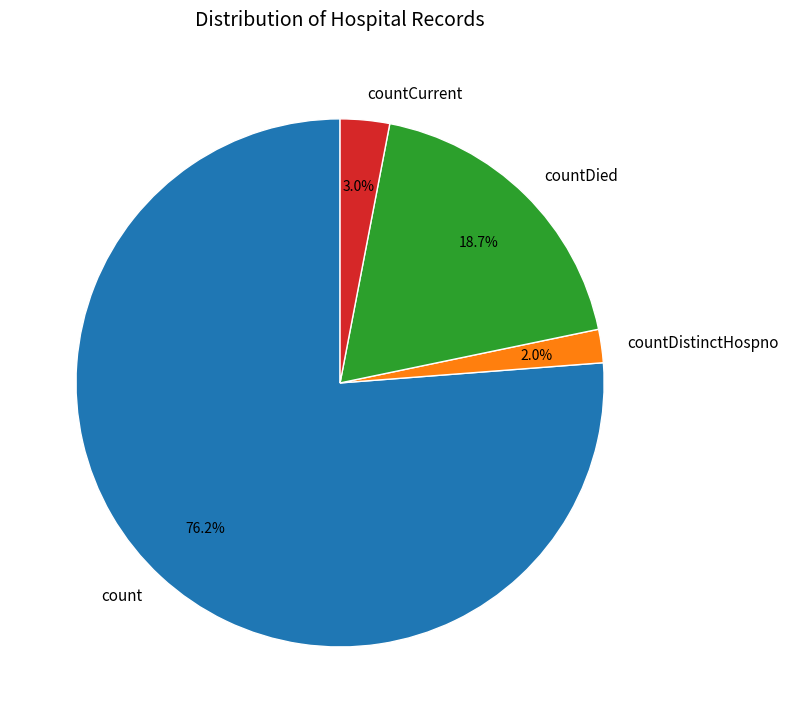

Count the number of slices in the pie.

4